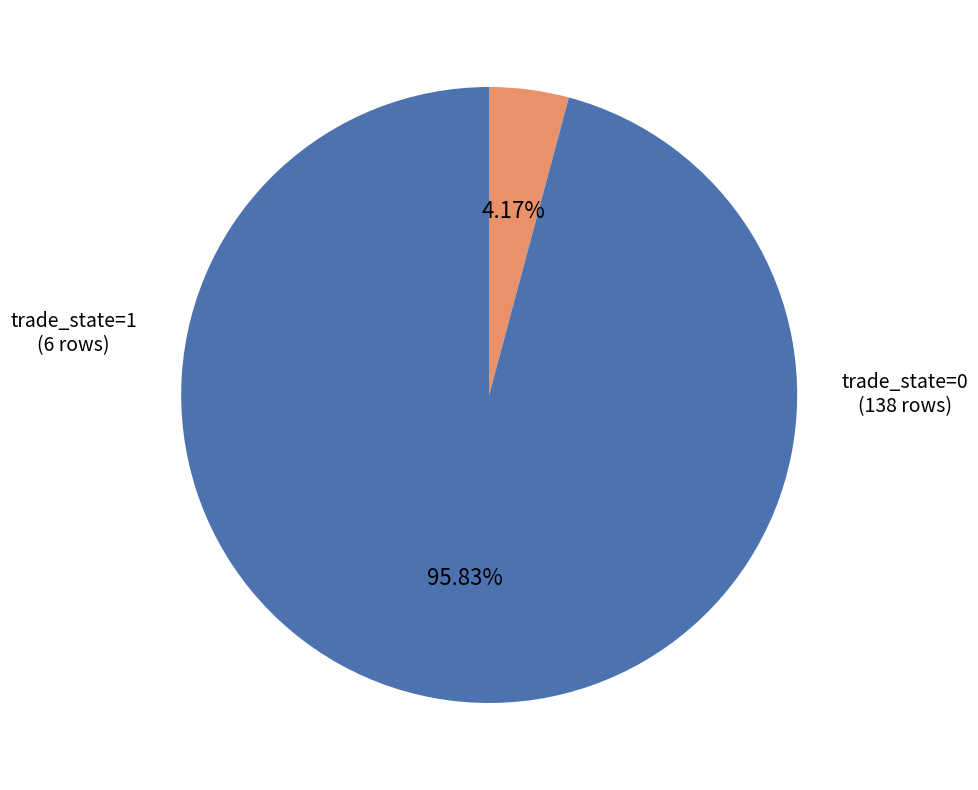

How many segments does this pie chart have?

2